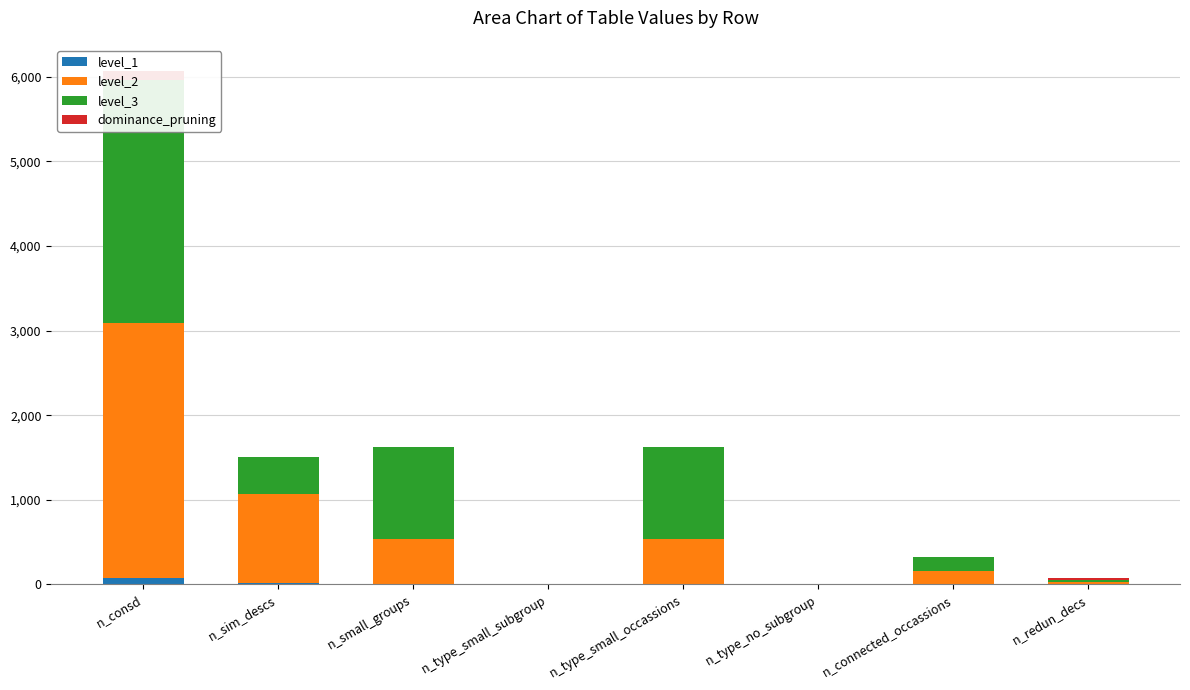

At which category is the sum across all series the highest?

n_consd